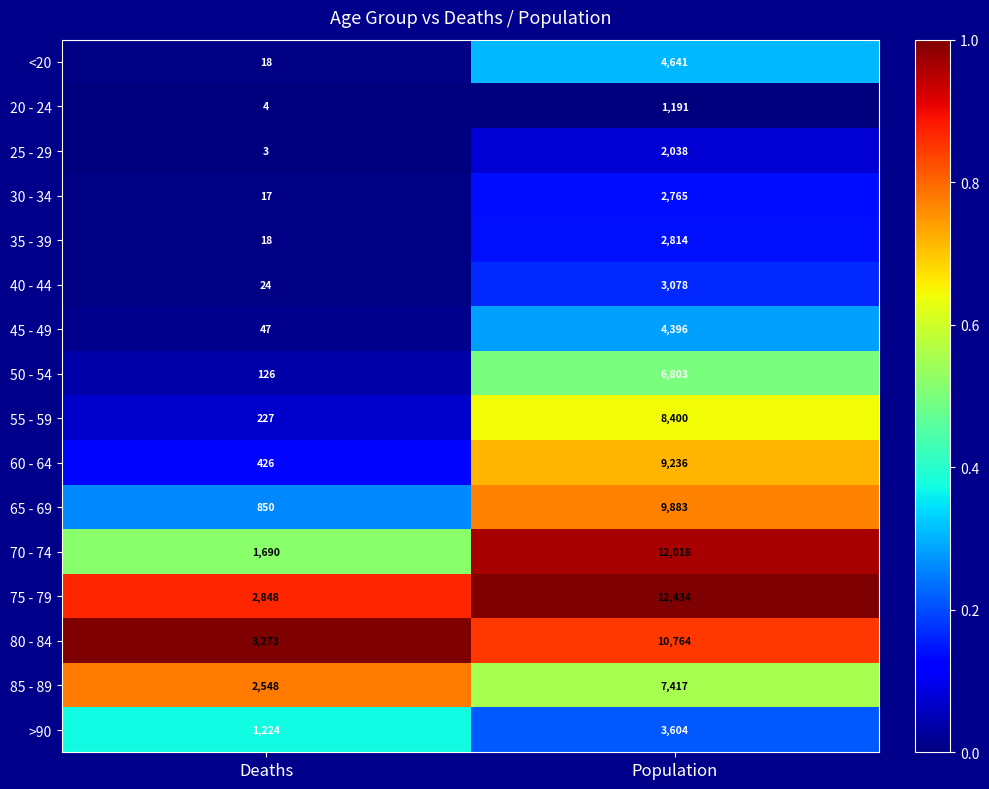

Is it true that 45 - 49 equals 4396 at Population?

True